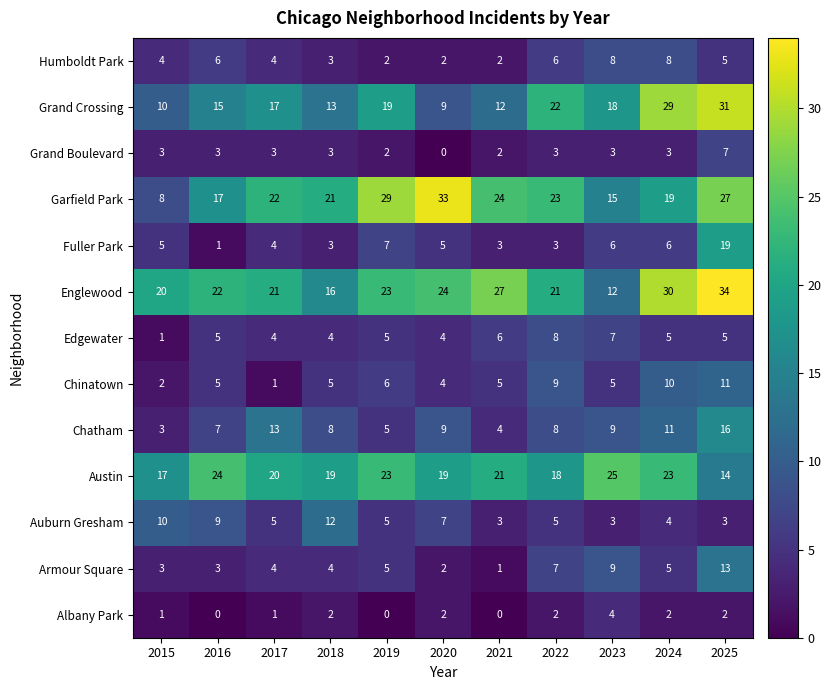

At which category does the chart reach its peak across all series?

2025